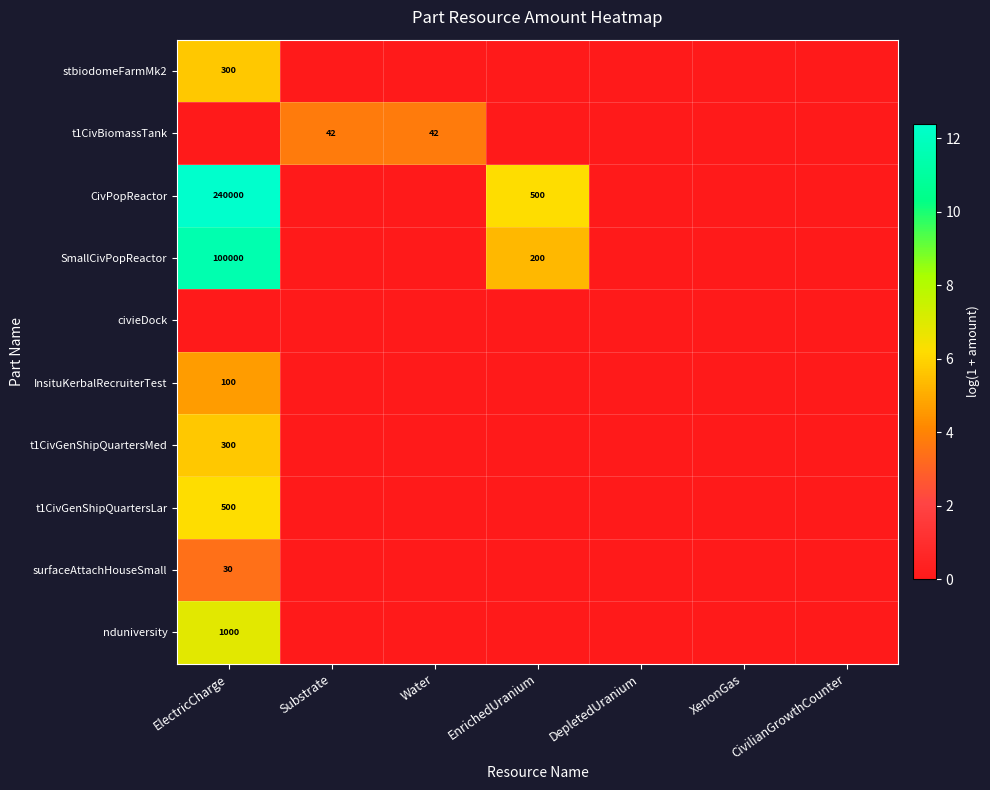

The value of nduniversity at ElectricCharge is 1000. True or false?

True